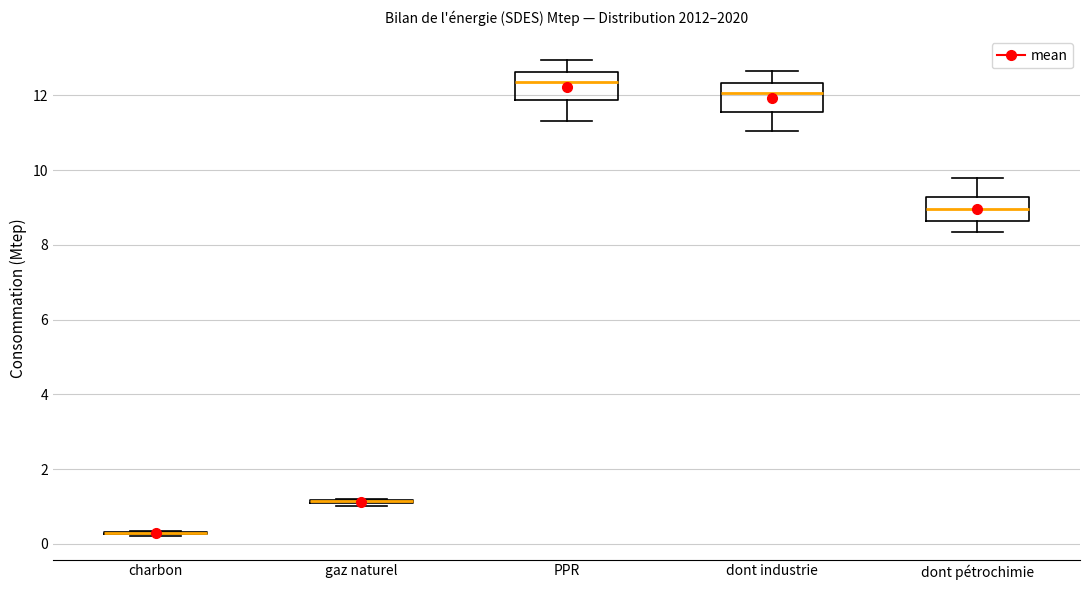

Where is the upper edge of the box for PPR on the y-axis? The values are not printed on the chart, so give them approximately, as read against the axis.

12.6